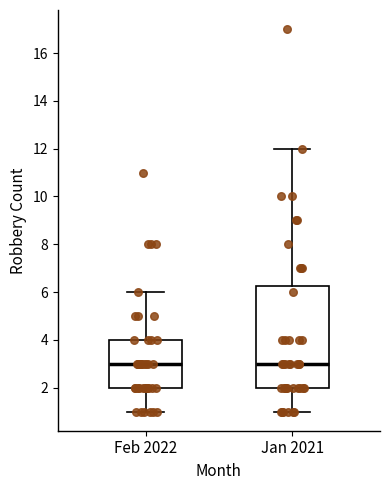

Reading left to right, read every box against the y-axis: the position of its median line, the range the box covers, and the ends of its whiskers. The values are not printed on the chart, so give them approximately, as read against the axis.

Feb 2022: median 3.0, box 2.0 to 4.0, whiskers 1.0 to 6.0
Jan 2021: median 3.0, box 2.0 to 6.2, whiskers 1.0 to 12.0